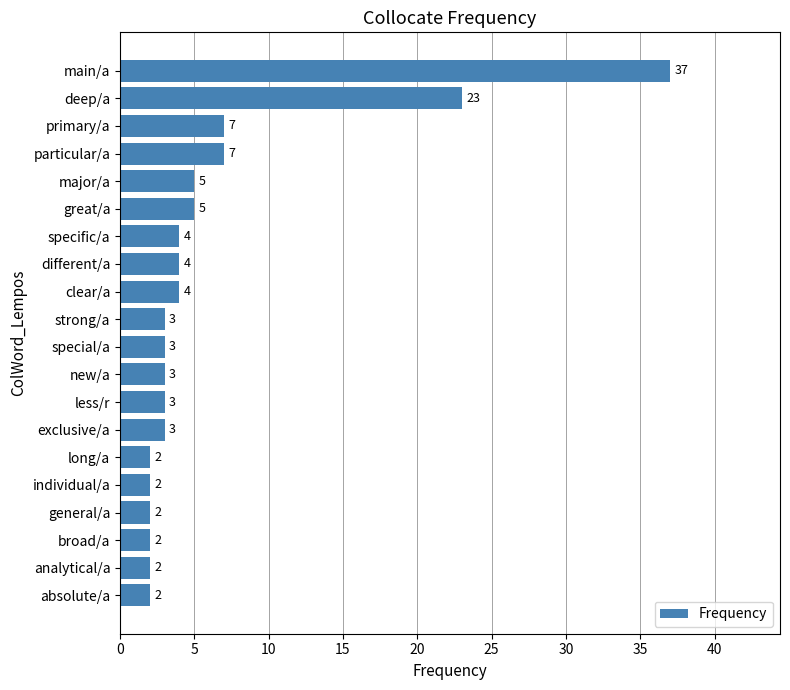

Count the number of data series in this chart.

1